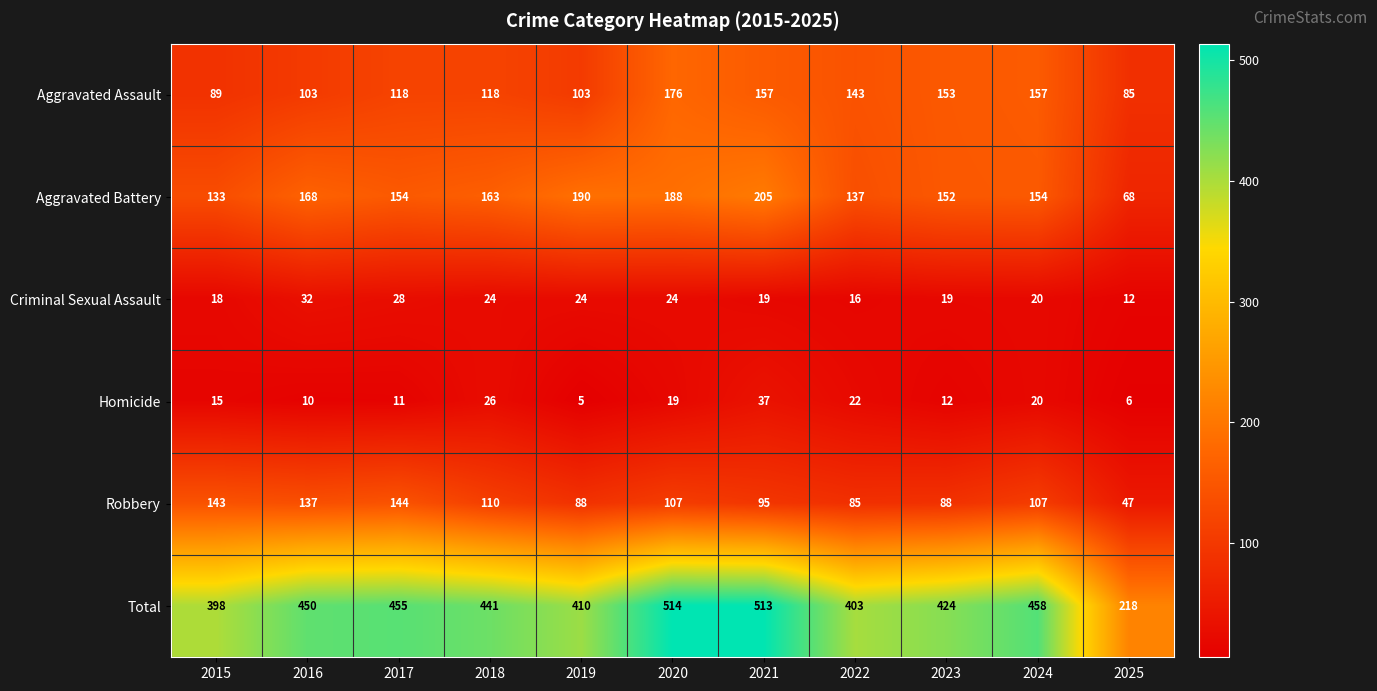

Count the number of data series in this chart.

6